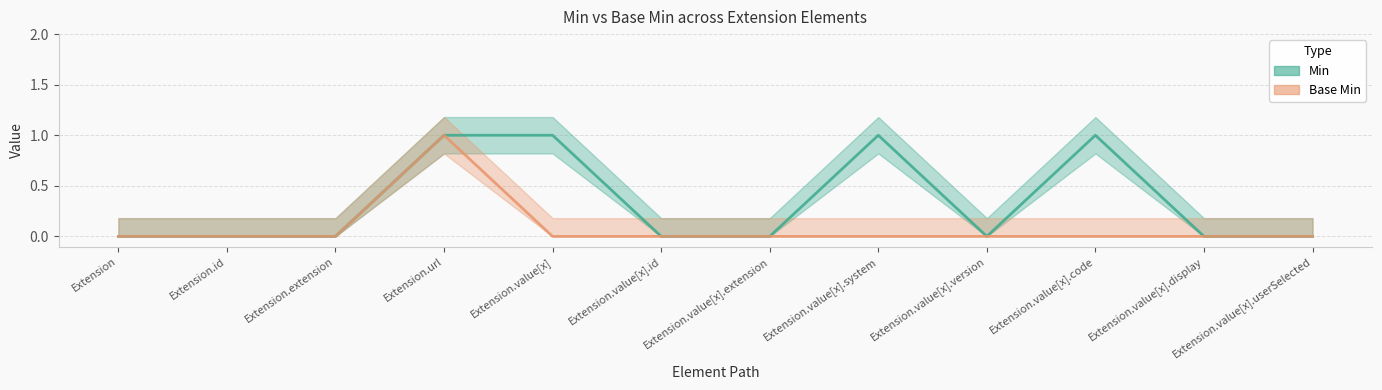

True or false: Base Min has a value of 0 at Extension.value[x].userSelected.

True